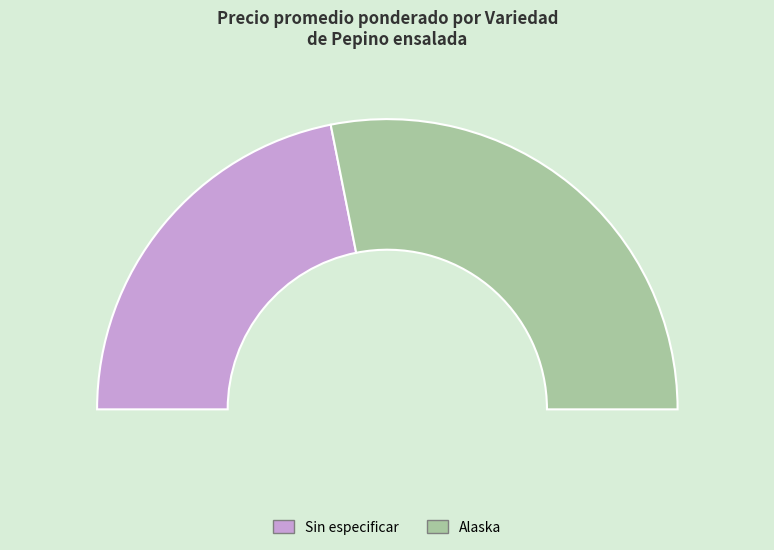

Count the number of slices in the pie.

2